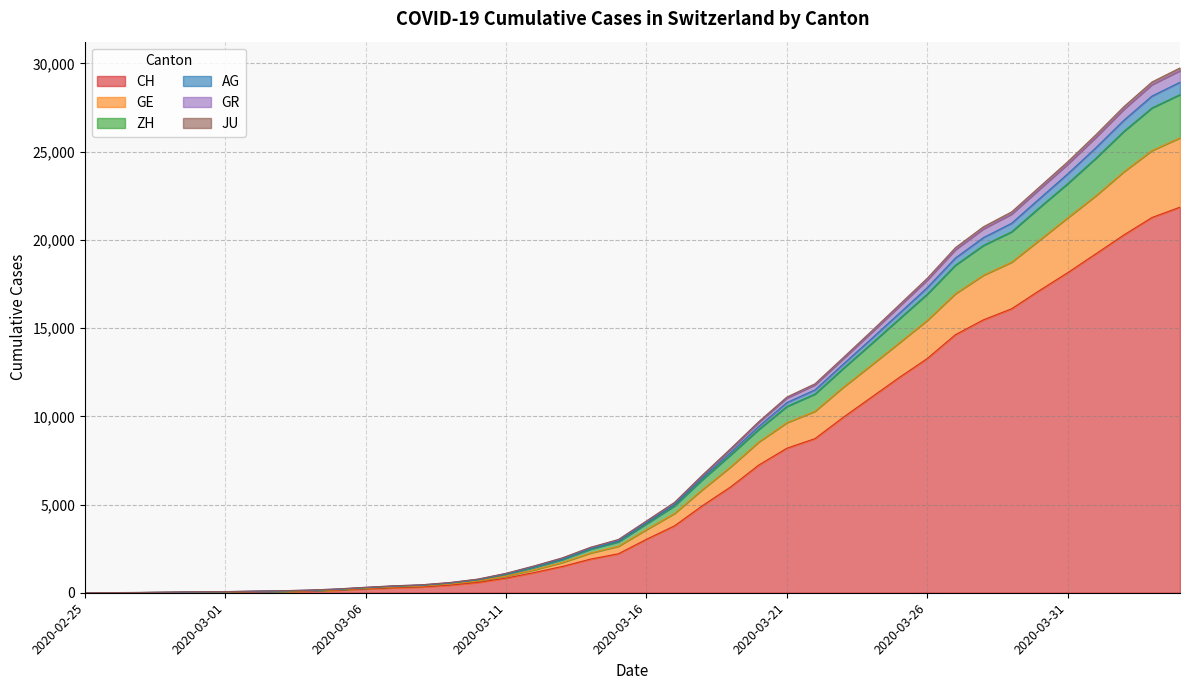

How many data points does each series have?

40